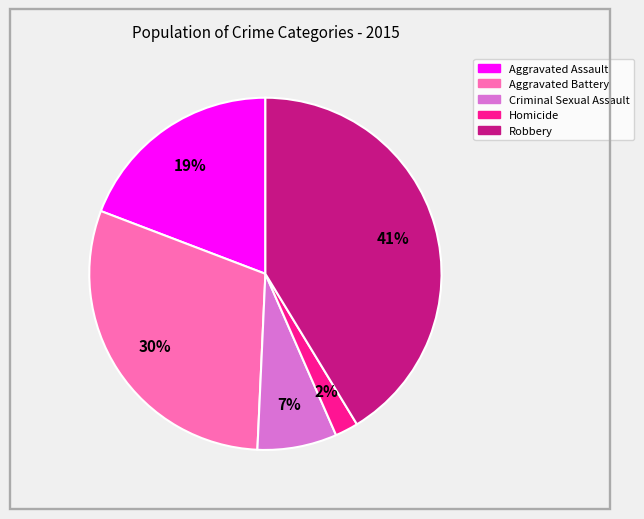

The Robbery slice represents 41% of the pie. True or false?

True